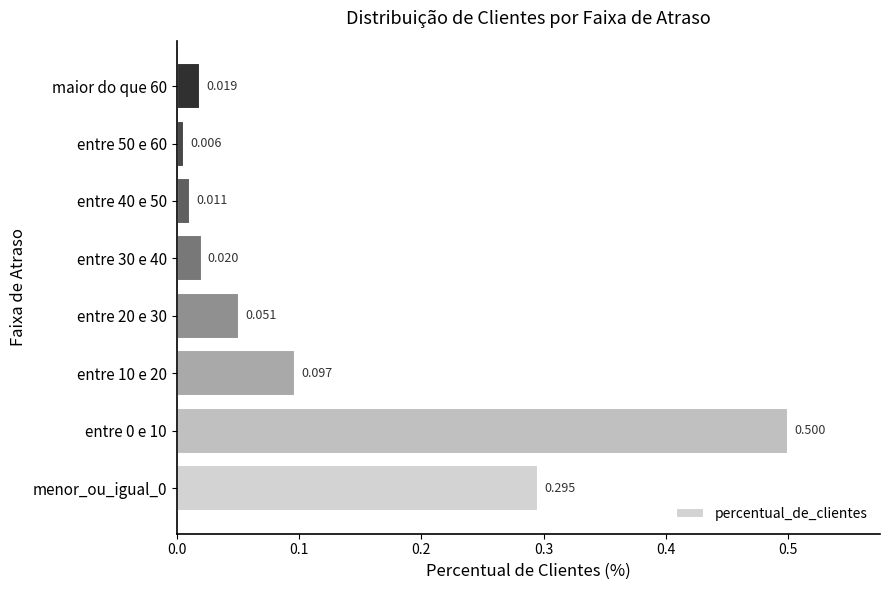

Which label corresponds to the smallest value in the chart?

entre 50 e 60